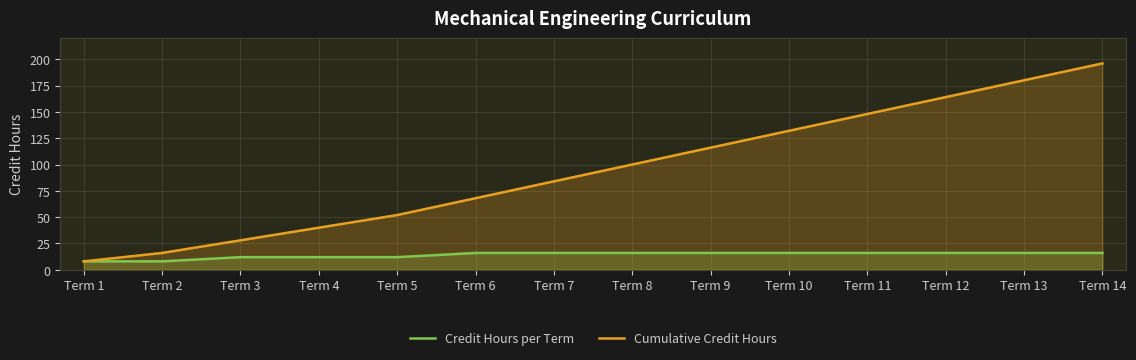

List the series in order of their peak value, lowest first.

Credit Hours per Term, Cumulative Credit Hours